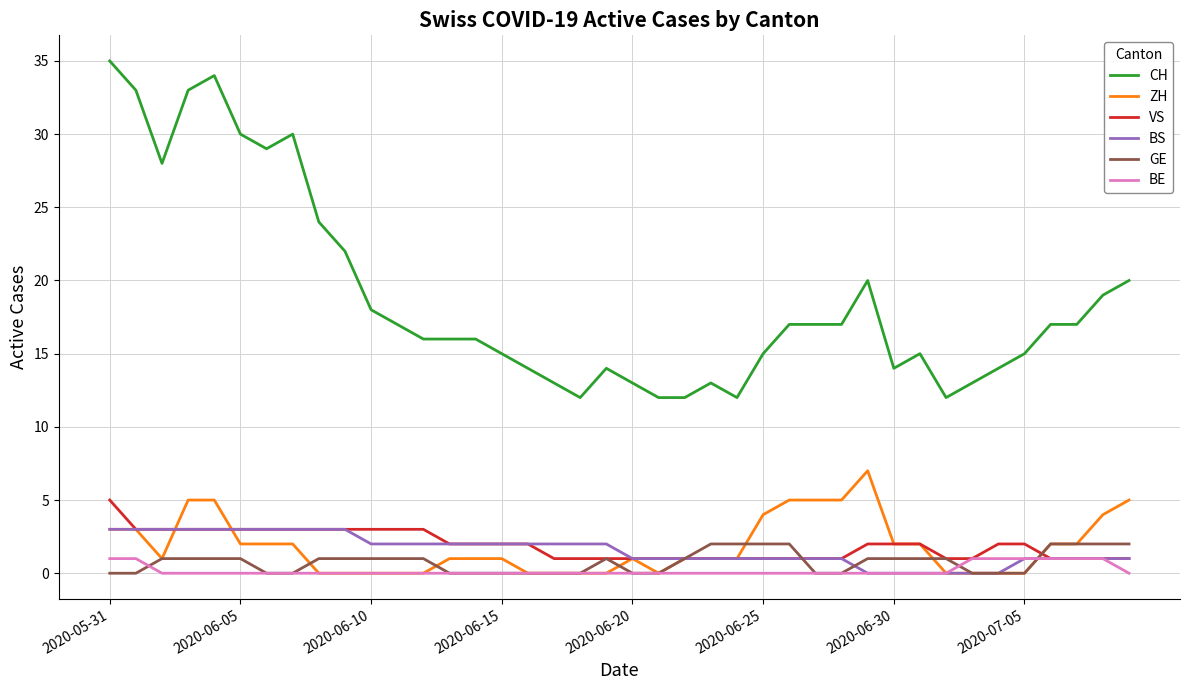

True or false: CH and VS cross at least once.

False